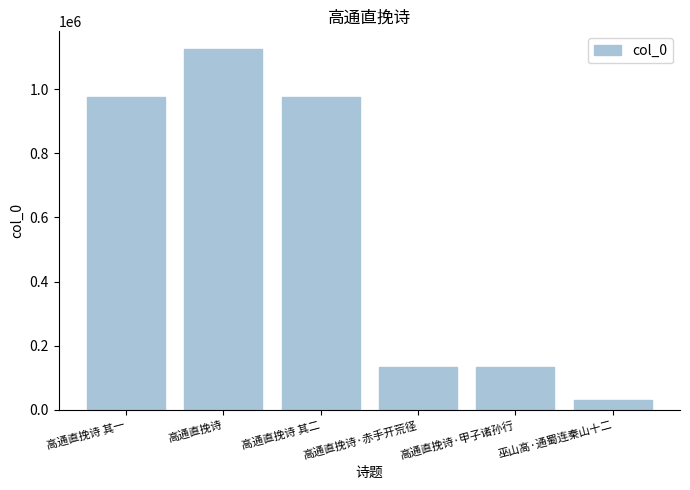

Which has a higher value, 高通直挽诗 其二 or 巫山高·通蜀连秦山十二?

高通直挽诗 其二